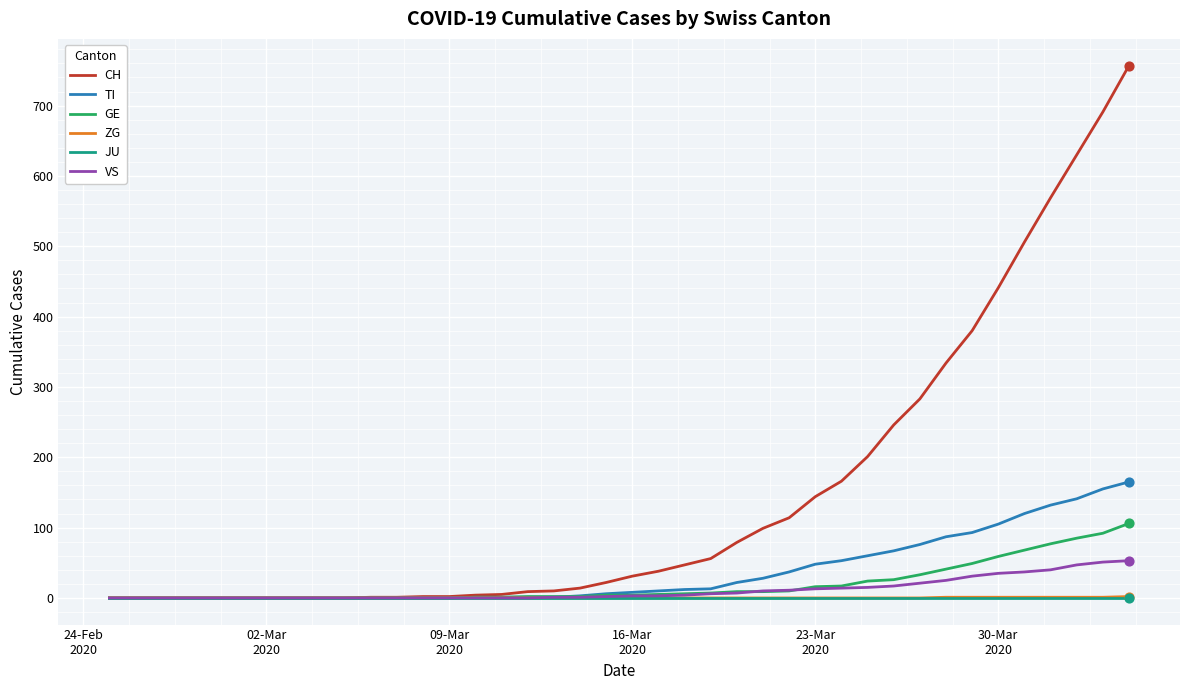

At how many categories does at least one series exceed 733?

1